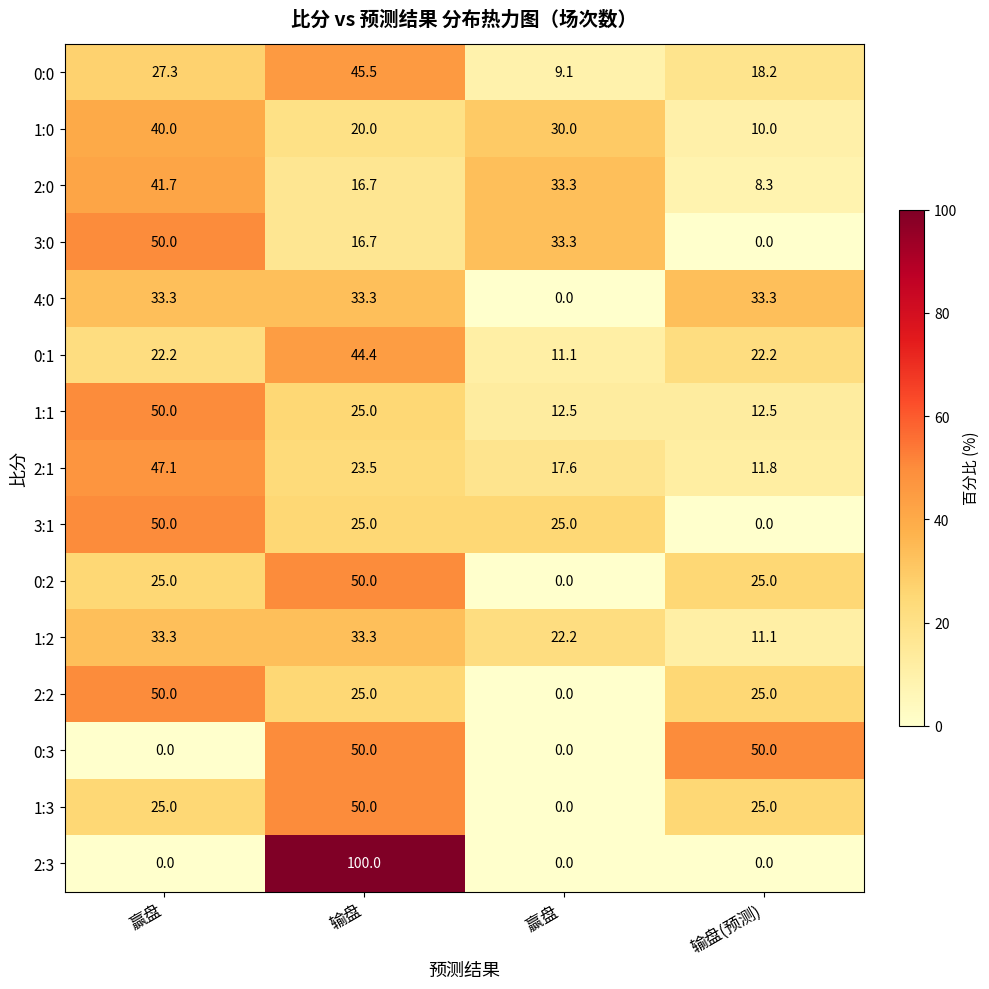

How many values in 2:3 are above zero?

1